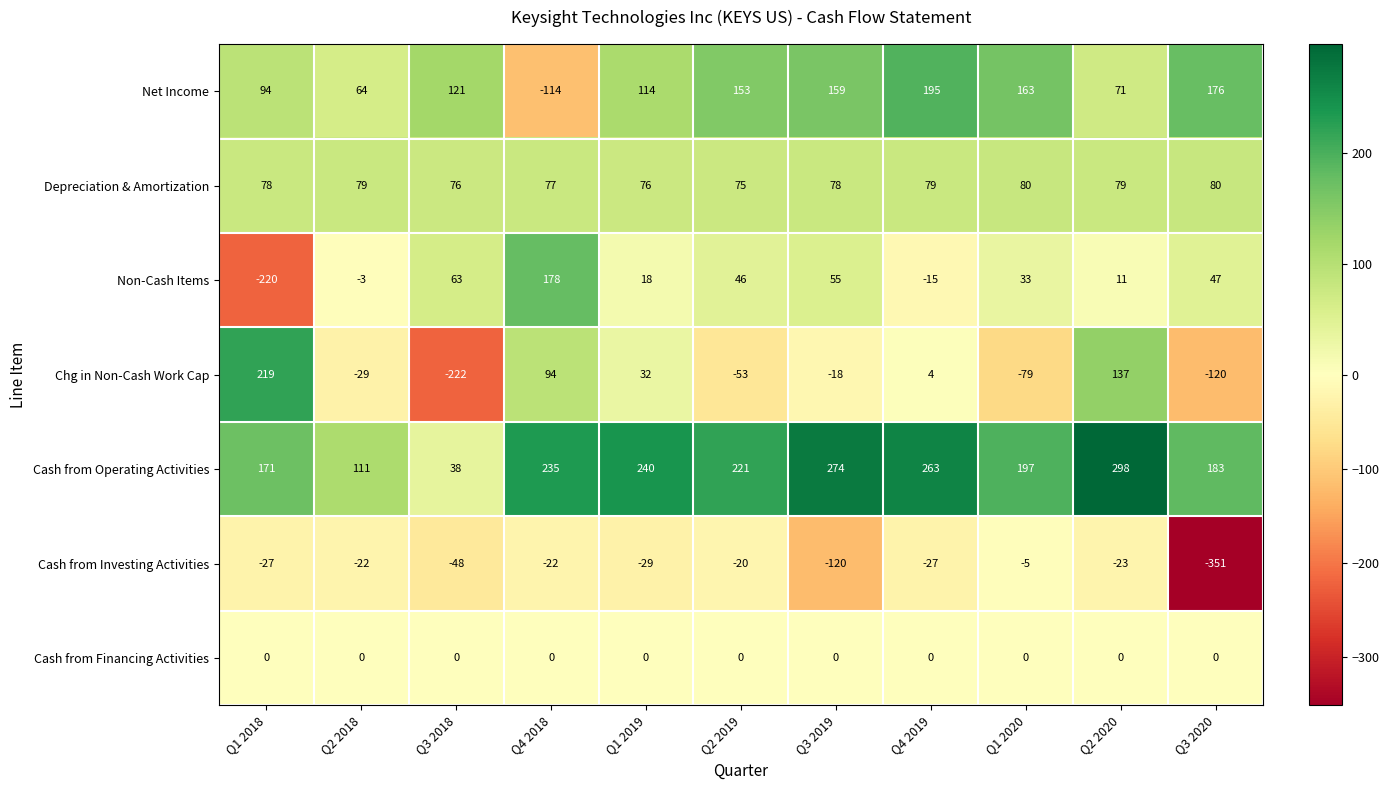

At which label is Cash from Operating Activities closest to 168?

Q1 2018